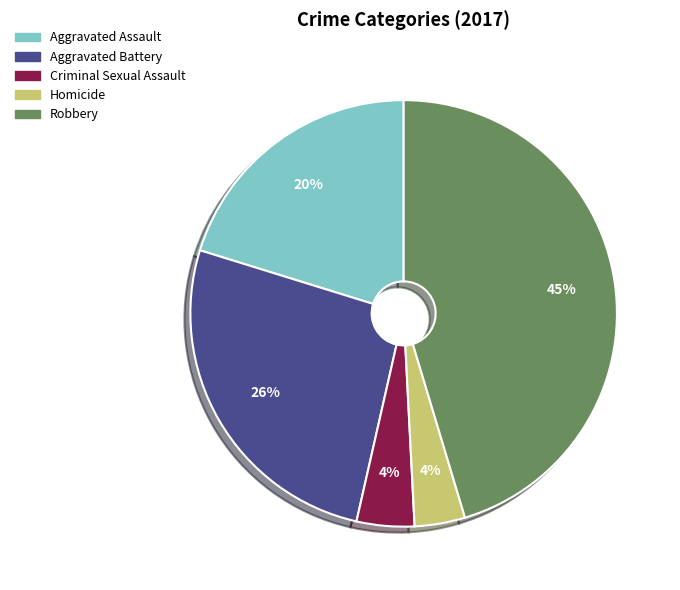

What is the largest slice in the pie chart?

Robbery